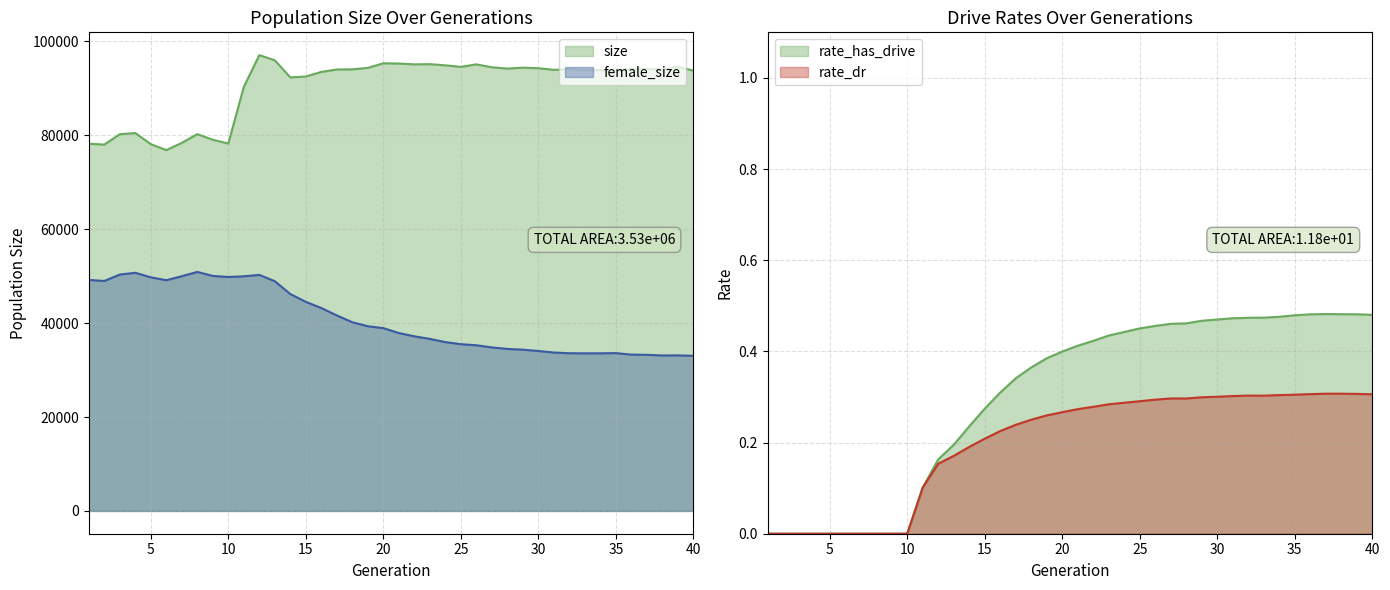

True or false: female_size has a value of 40168.0 at 18.

True